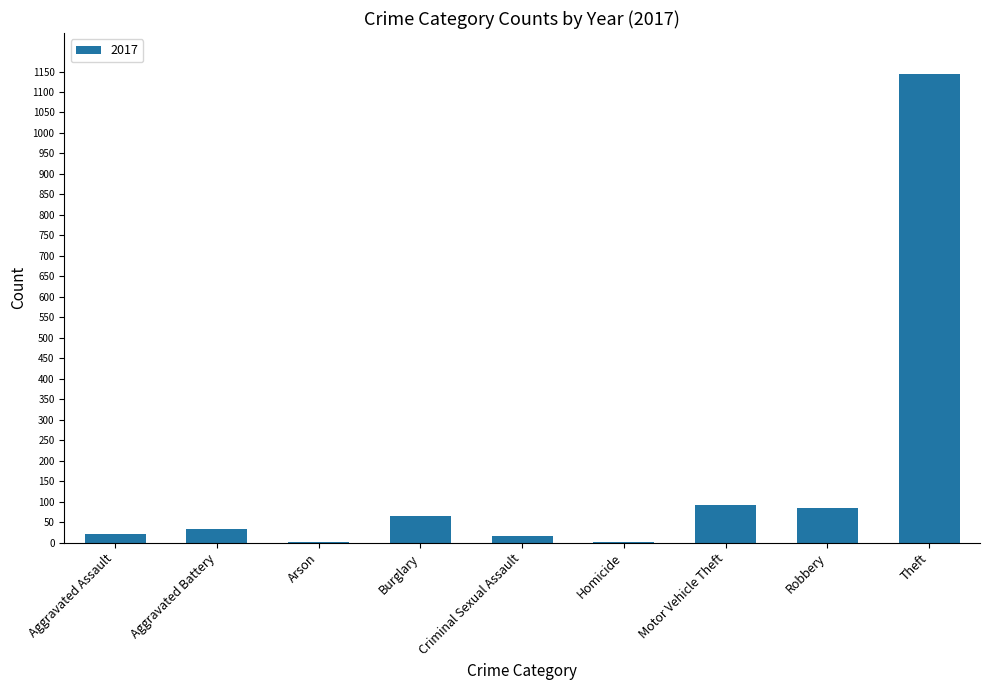

What is the ratio of the value at Motor Vehicle Theft to the value at Aggravated Battery?

2.8